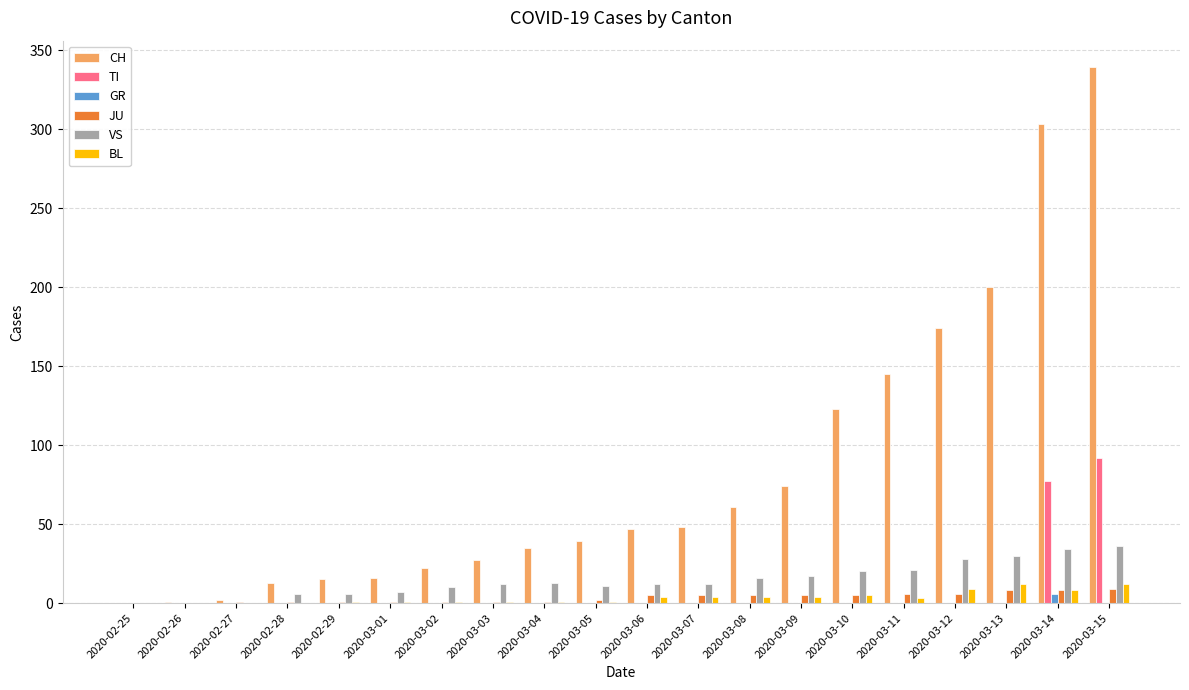

Are the bars horizontal?

No